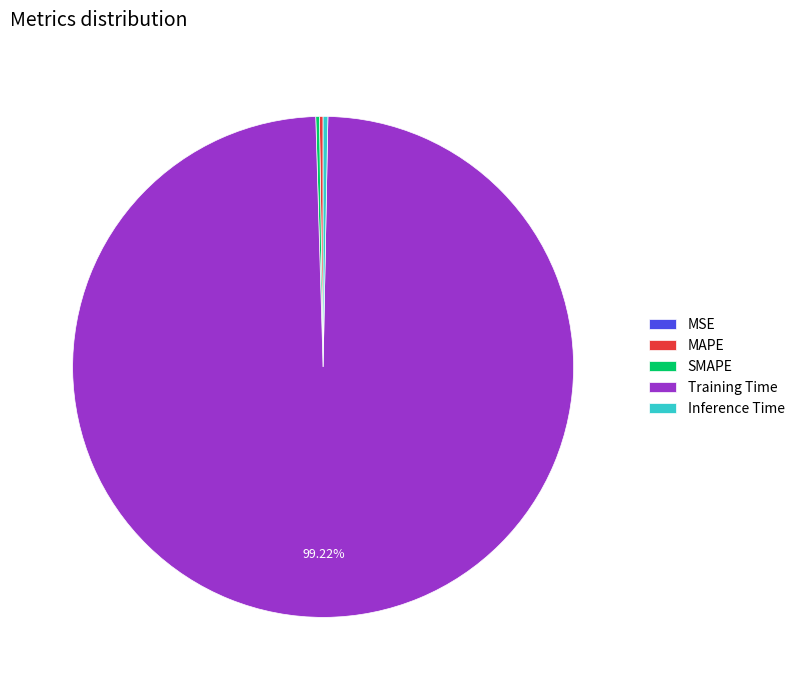

Which category accounts for the majority?

Training Time